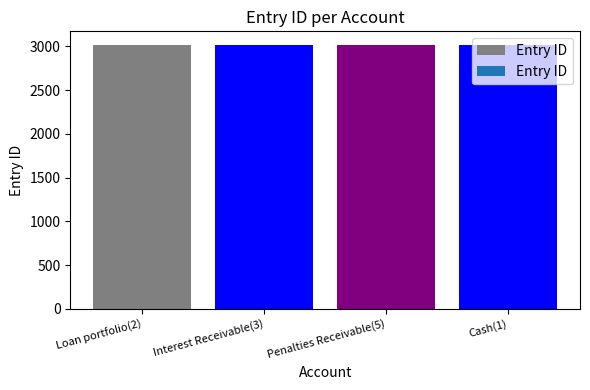

What is the maximum value shown in the chart?

3022